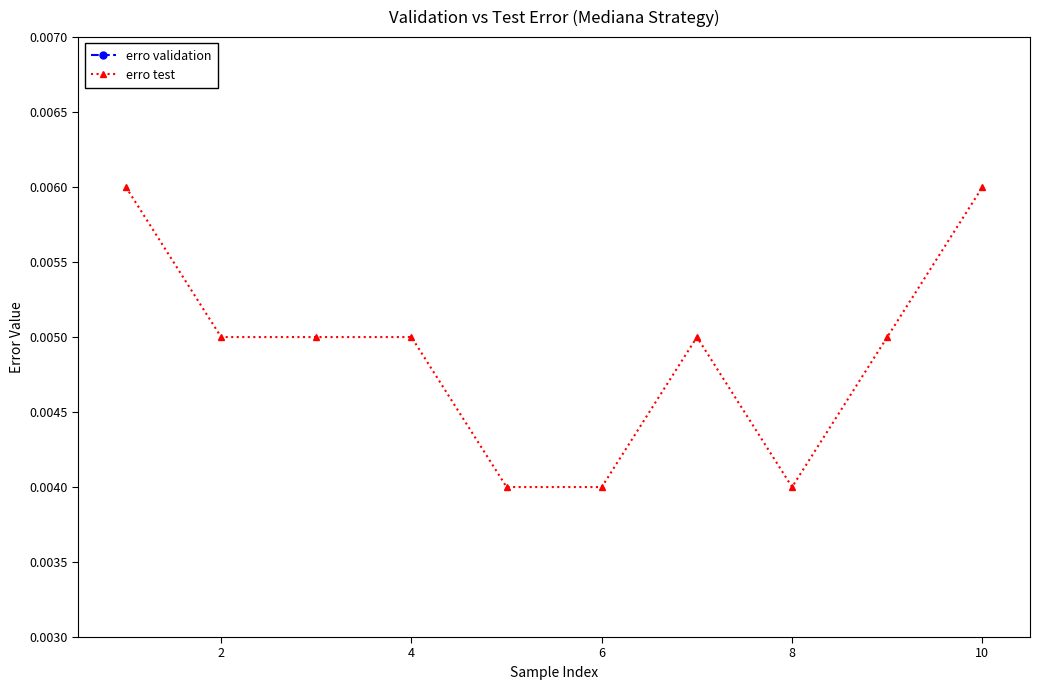

The erro validation series shows 0.0 at 2. True or false?

False